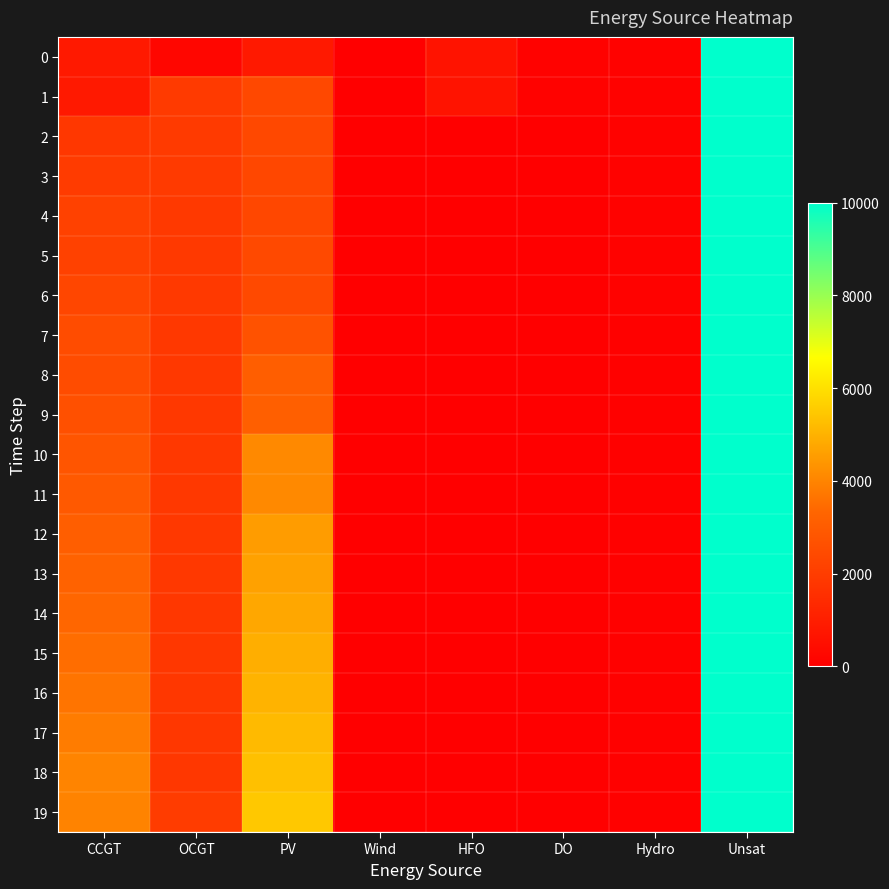

At how many categories does at least one series exceed 9937?

1